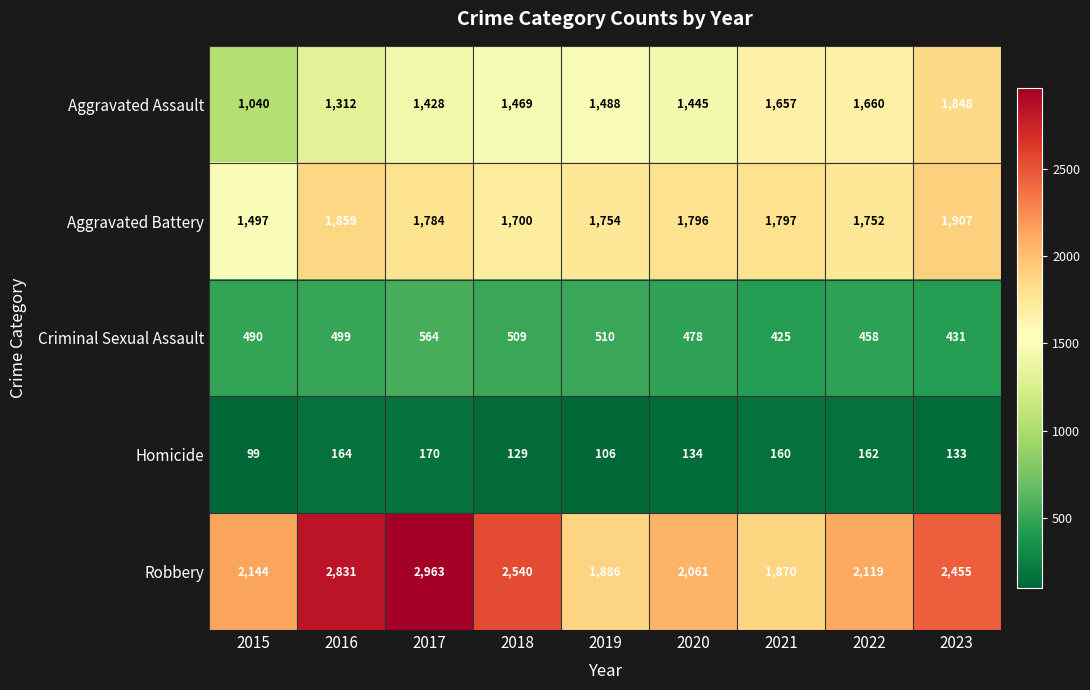

Between 2019 and 2022, which series saw the biggest shift?

Robbery